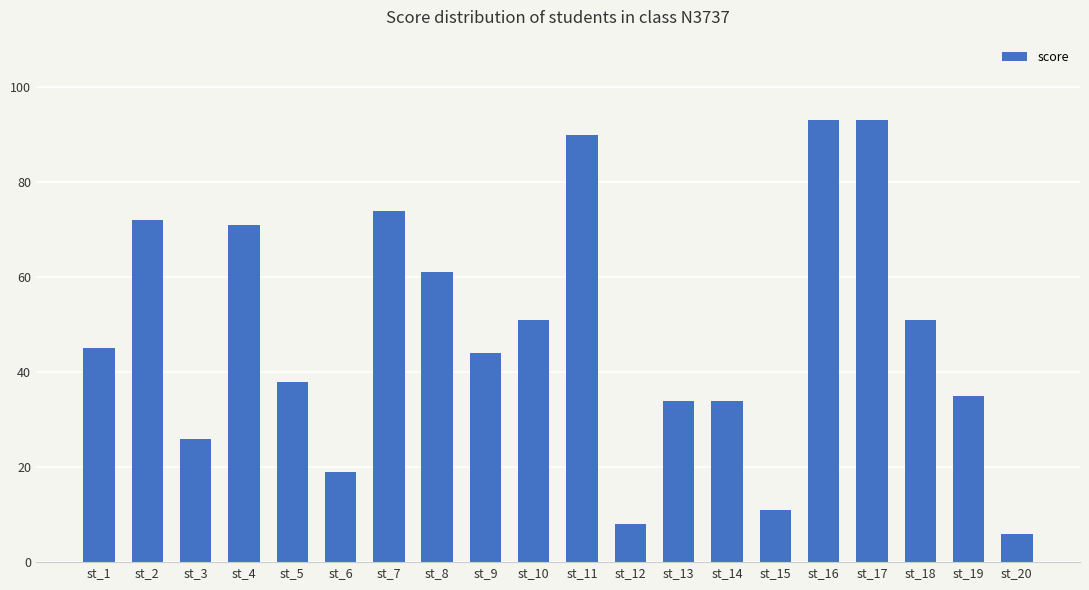

How many data points are less than 45?

10